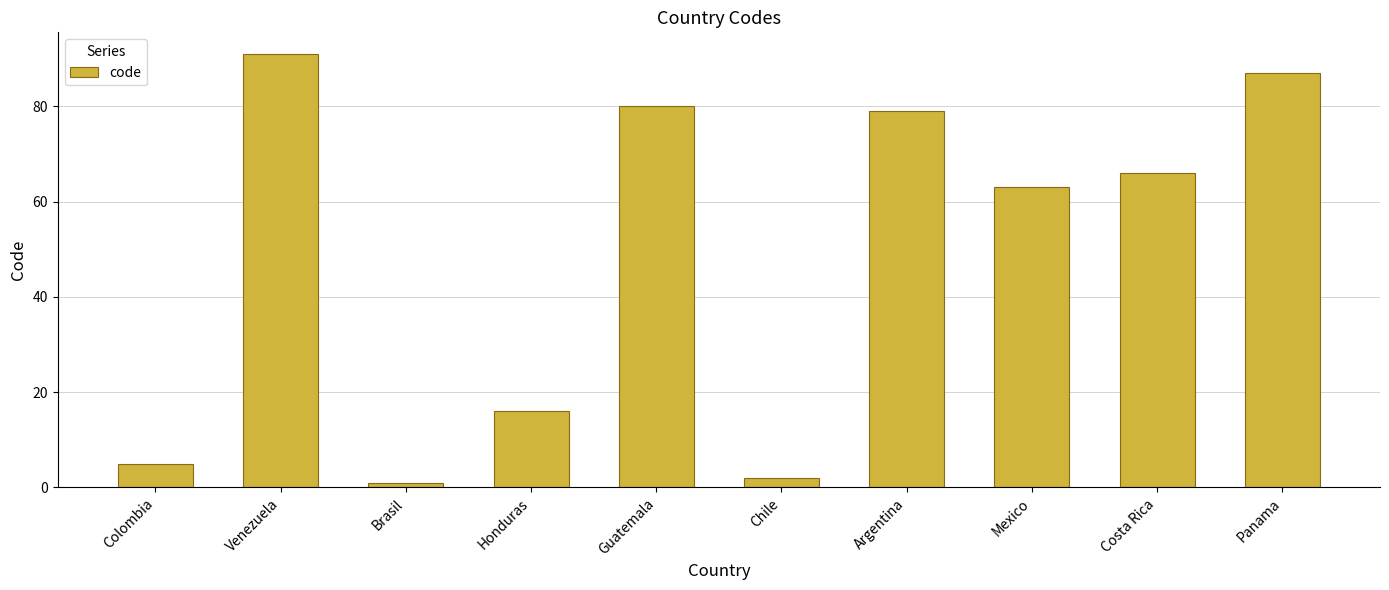

What is the greatest value displayed?

91